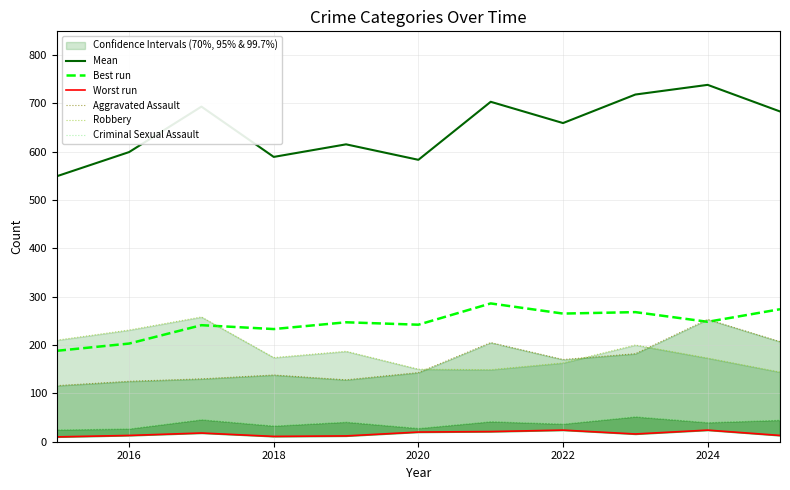

What is the maximum value for Mean?

738